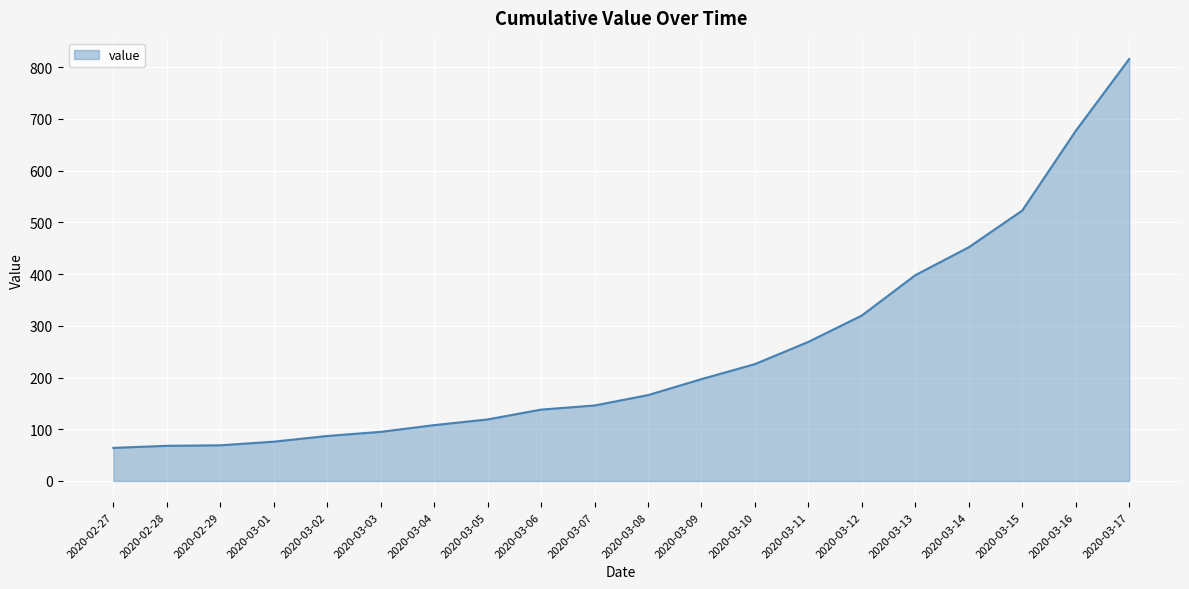

True or false: there are more than 2 points higher than both neighbors.

False